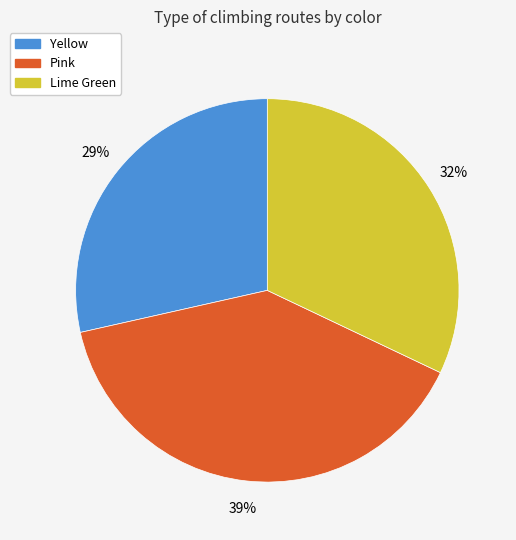

Count the number of slices in the pie.

3